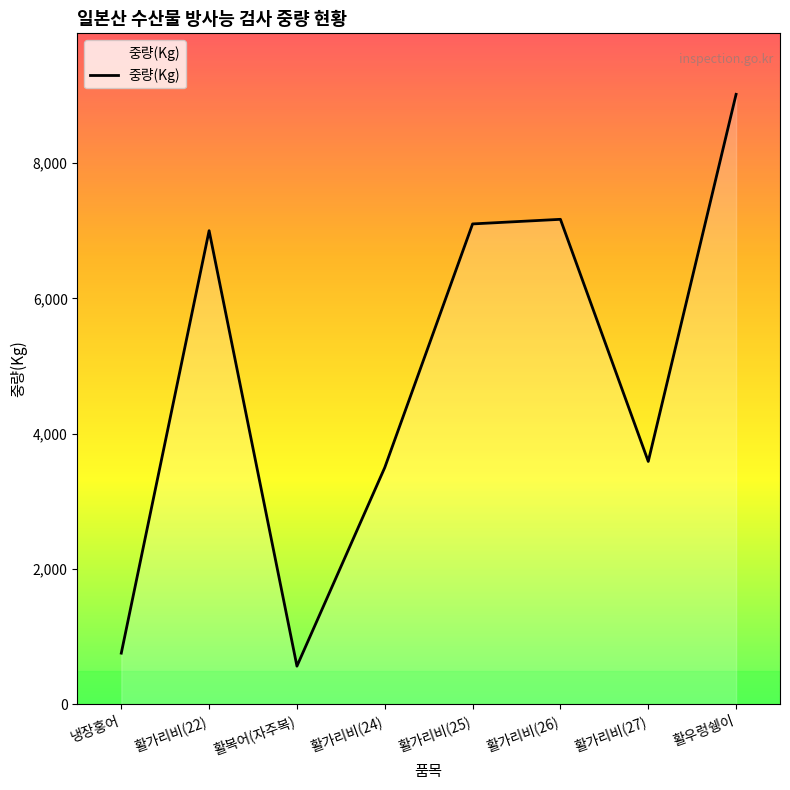

What is the maximum value shown in the chart?

9015